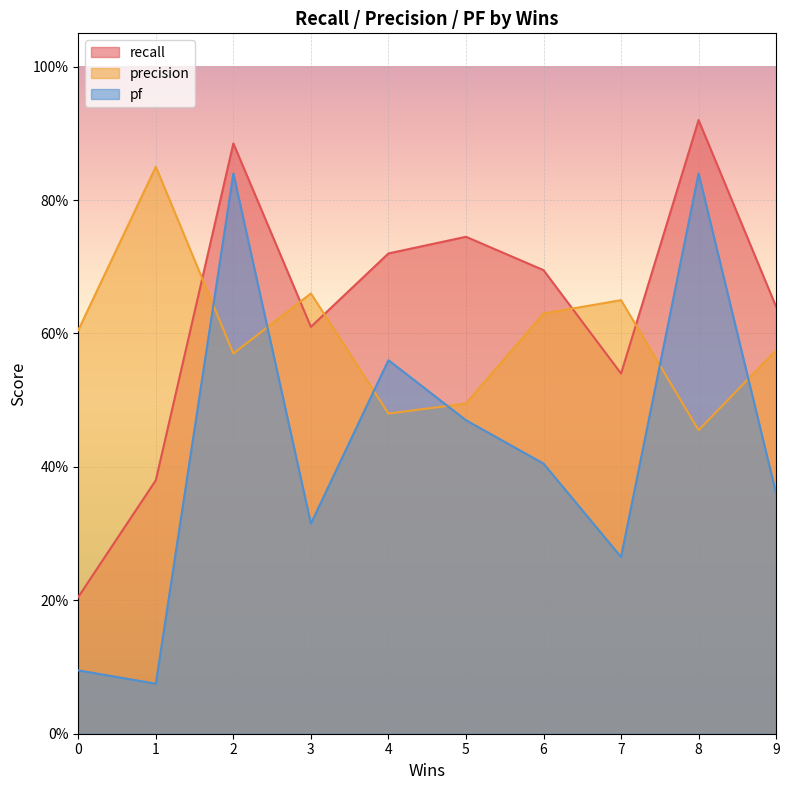

What is the spread (max minus min) of values at 5?

0.3